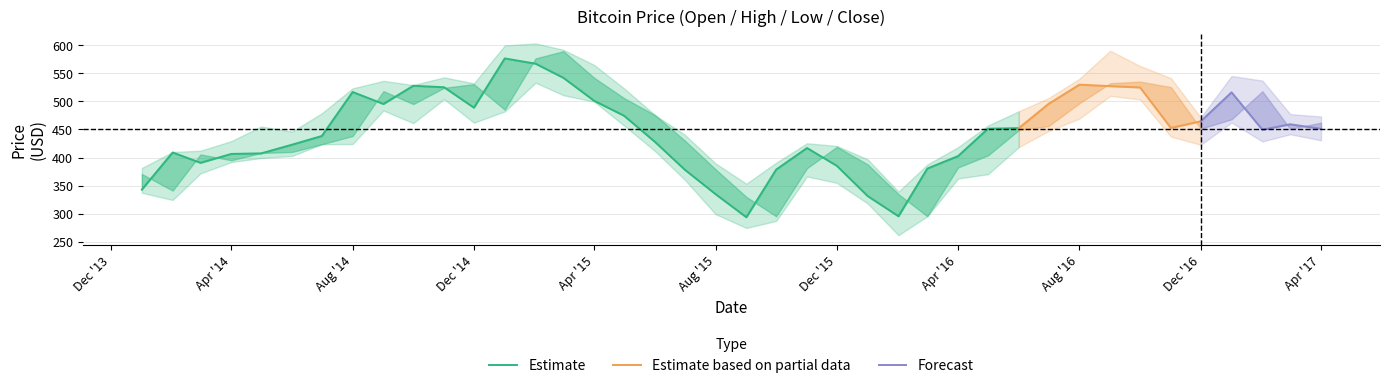

How many interior local valleys does the Open series have?

8